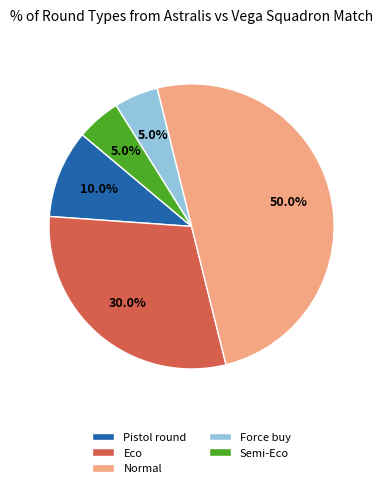

To the nearest percent, what is the difference between the largest and smallest slice percentages?

45%